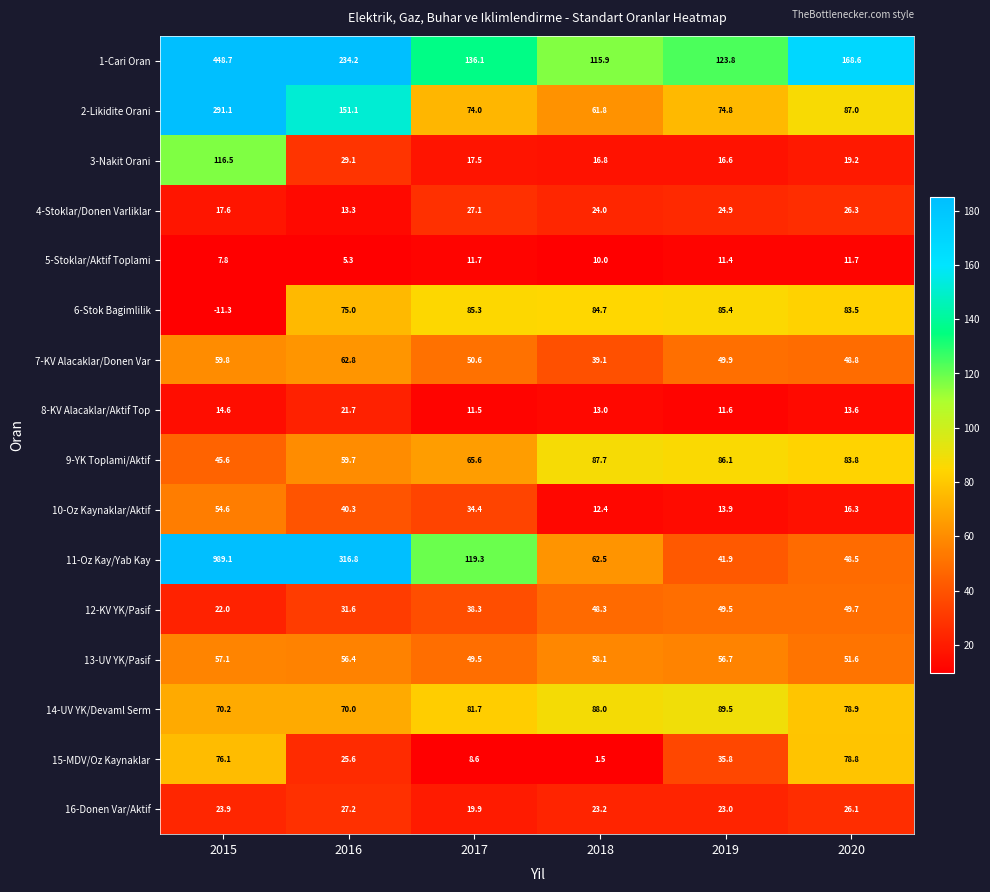

Is it true that 8-KV Alacaklar/Aktif Top equals 11.5 at 2017?

True